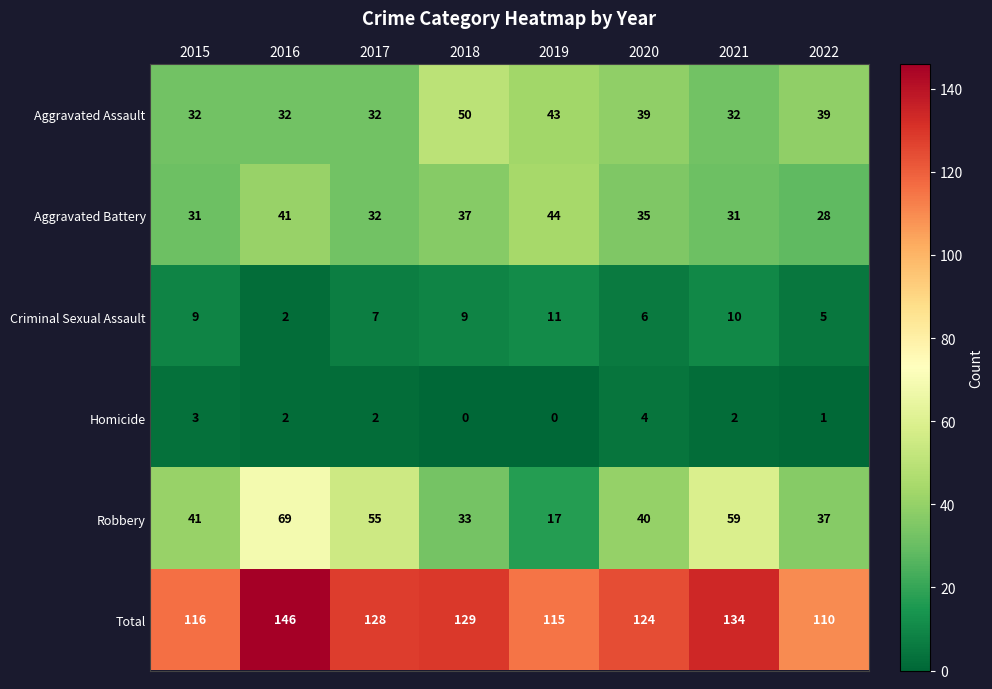

At 2019, list the series in order from smallest to largest.

Homicide, Criminal Sexual Assault, Robbery, Aggravated Assault, Aggravated Battery, Total